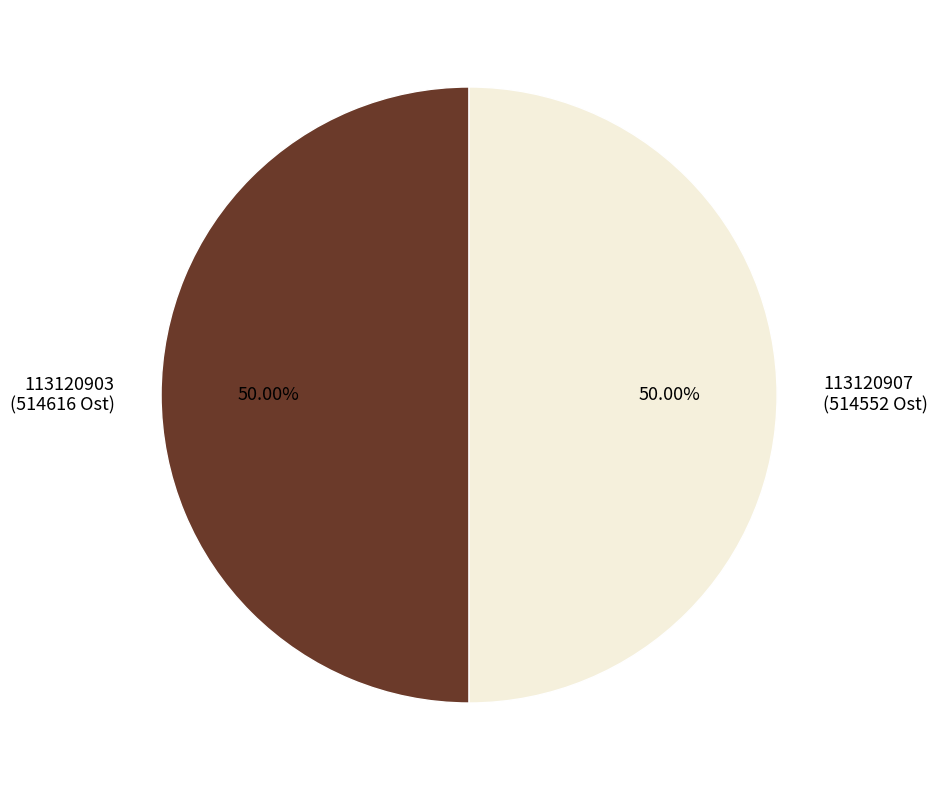

Count the number of slices in the pie.

2